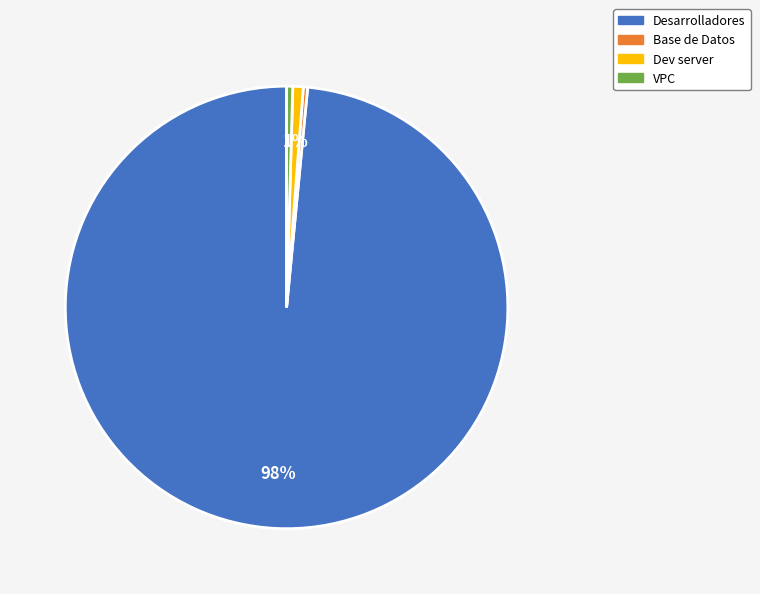

To the nearest percent, what is the average slice percentage?

25%